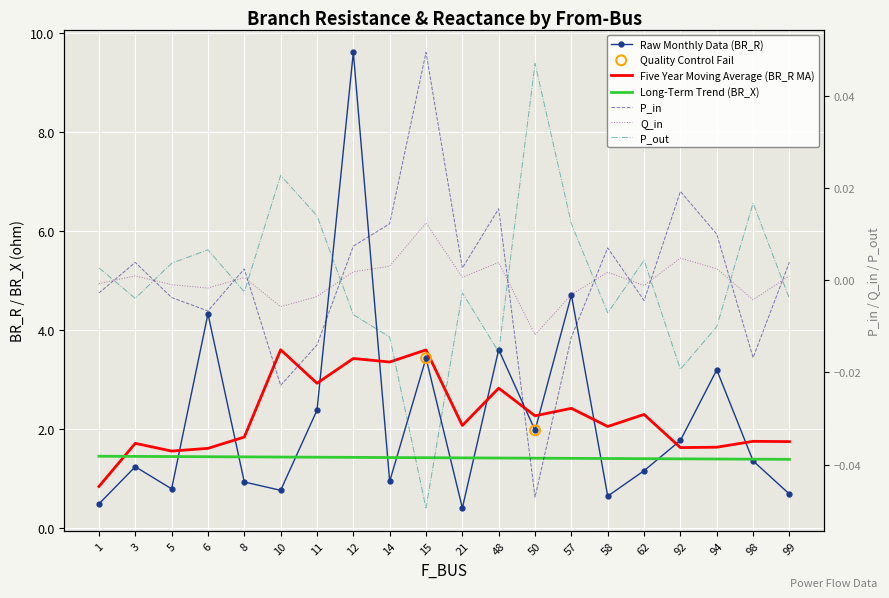

What is the total value across all series at 98?

1.4